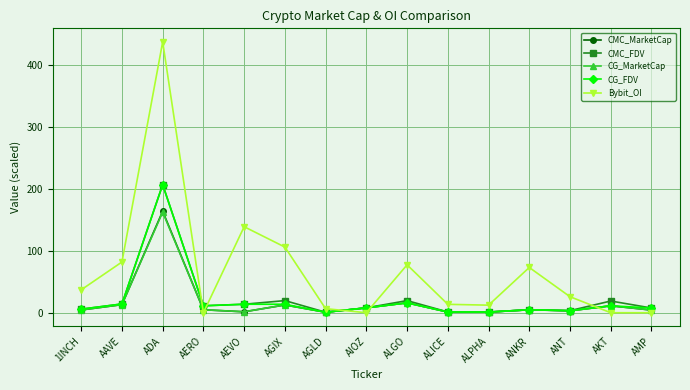

The Bybit_OI series shows 13.5 at ALICE. True or false?

True